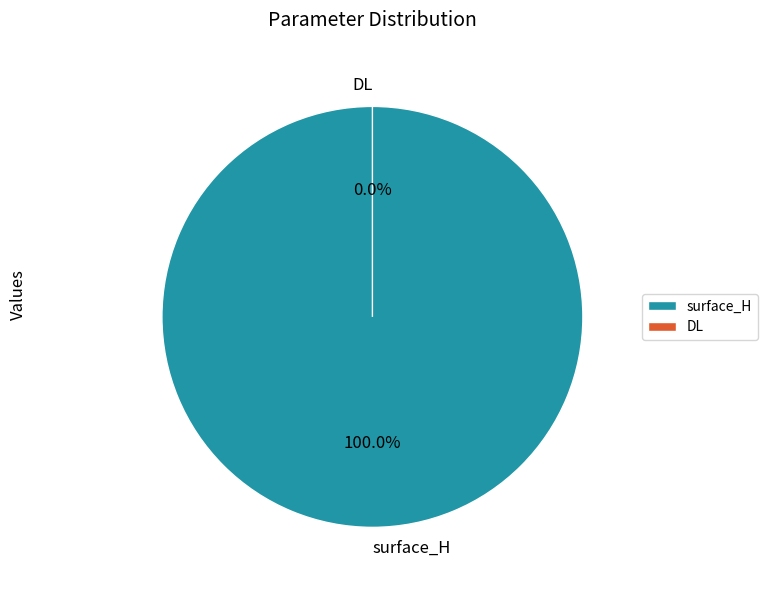

Is there a majority slice in this chart?

Yes